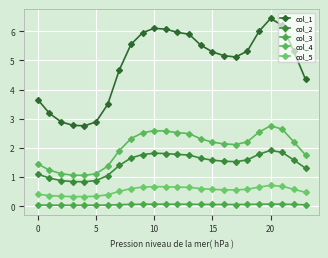

How many data points in col_4 are above 2?

15